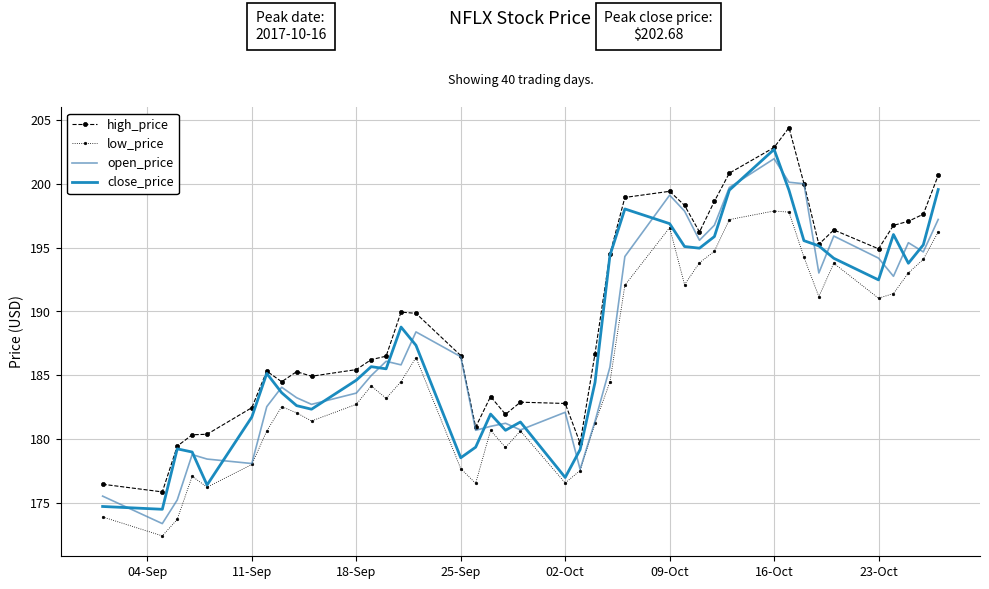

What is the greatest value displayed?

204.4